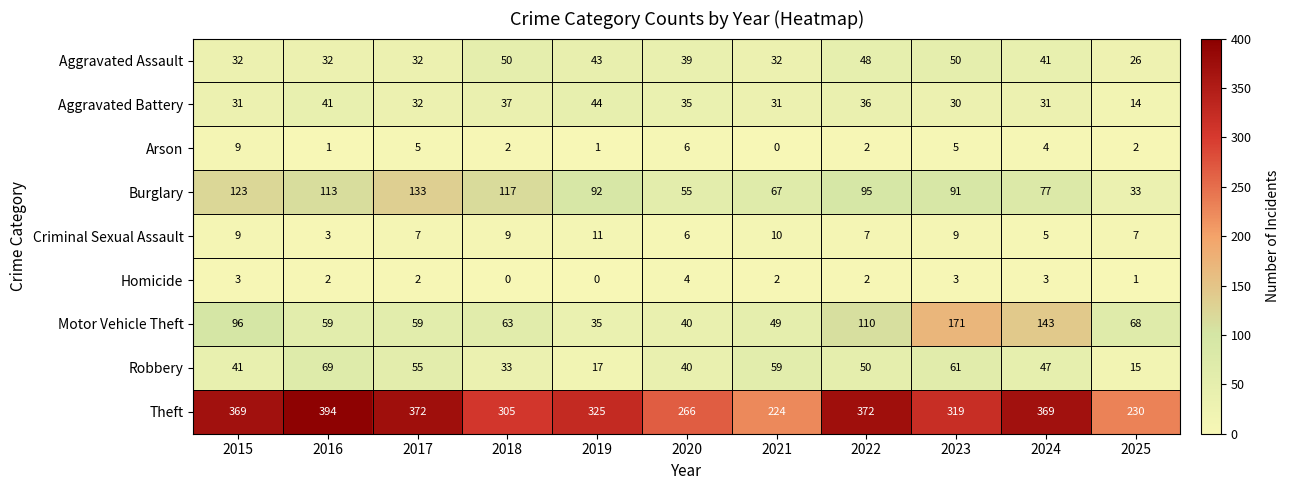

What is the sum of all Criminal Sexual Assault values?

83